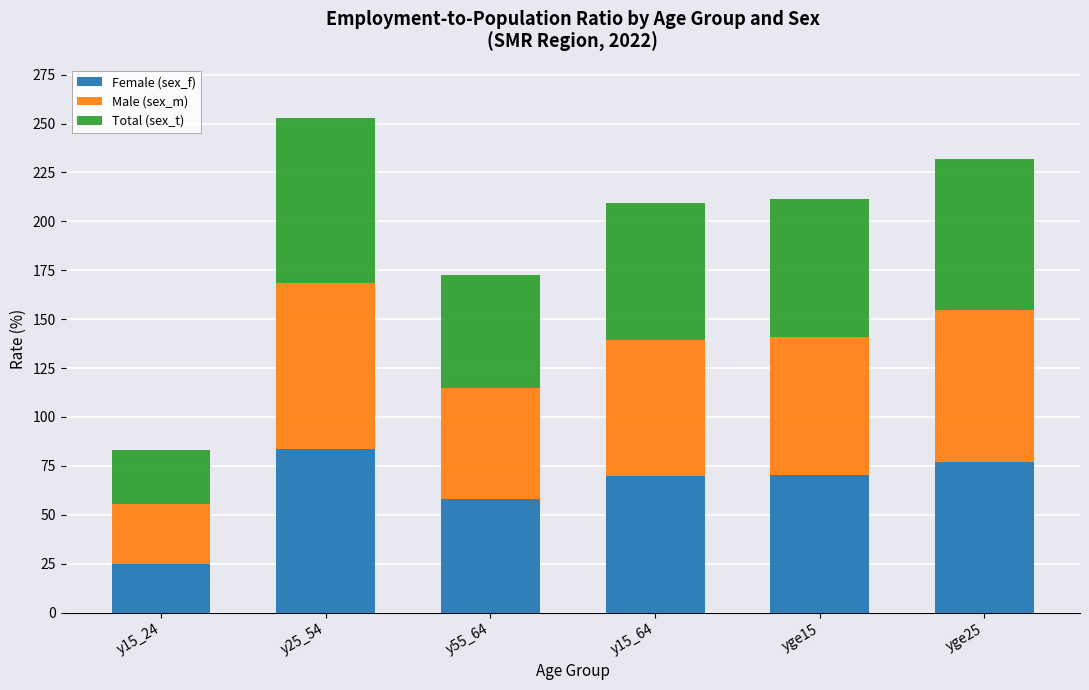

True or false: Female (sex_f) has a value of 69.7 at y15_64.

True